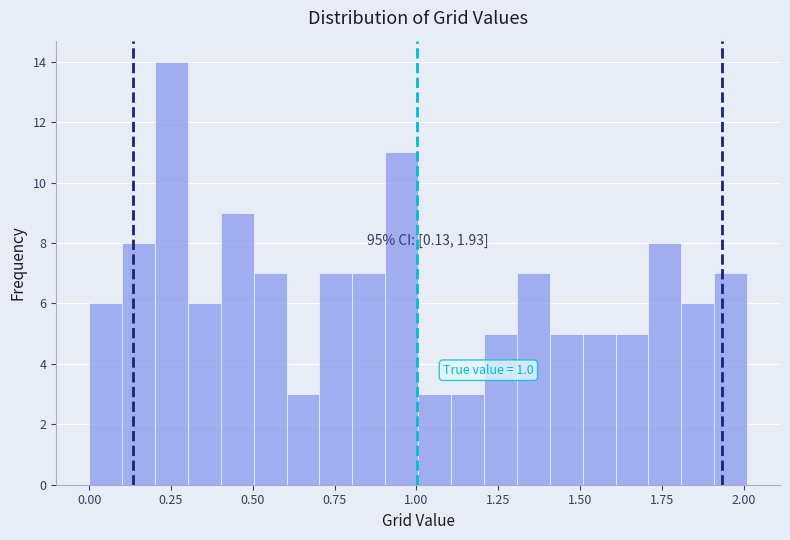

Around what value on the x-axis is the tallest bar? Give the approximate position of its centre, as read against the axis.

0.25